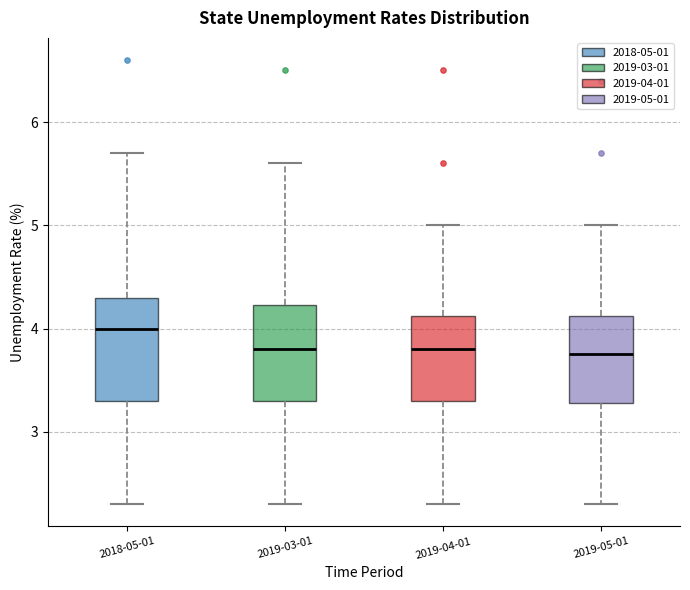

Where does the median line of the box for 2019-04-01 sit on the y-axis? The values are not printed on the chart, so give them approximately, as read against the axis.

3.8